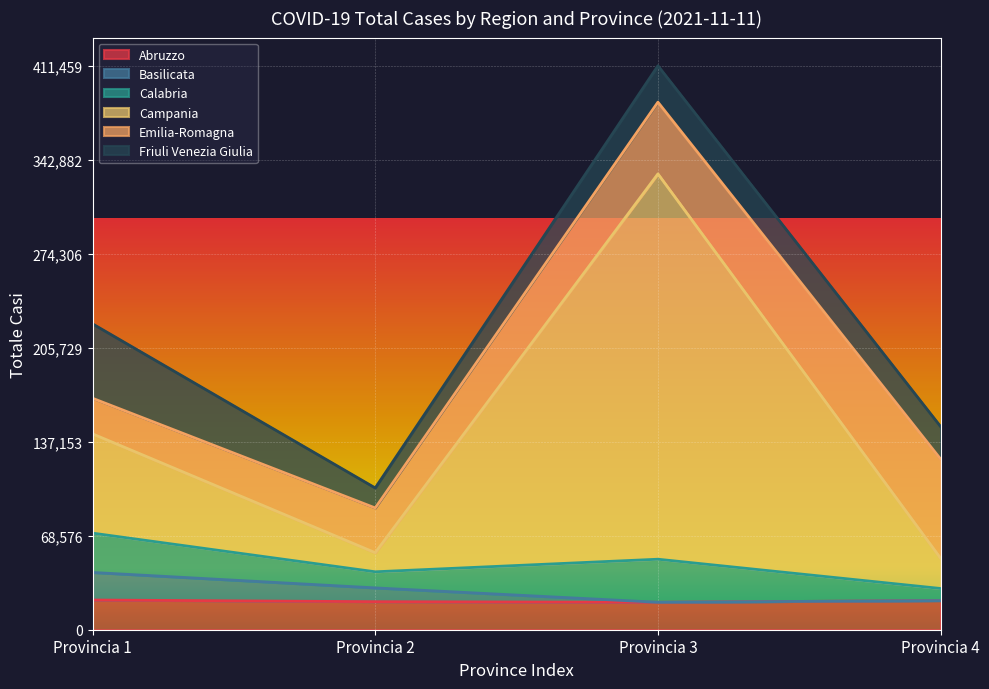

What is the lowest value of the Abruzzo series?

20034